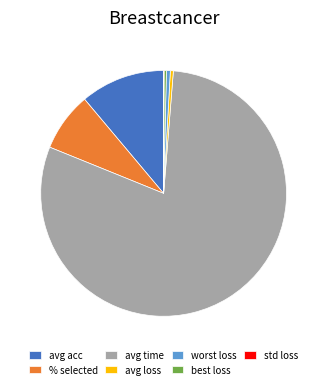

Combined, do avg loss and % selected account for over 50%?

No